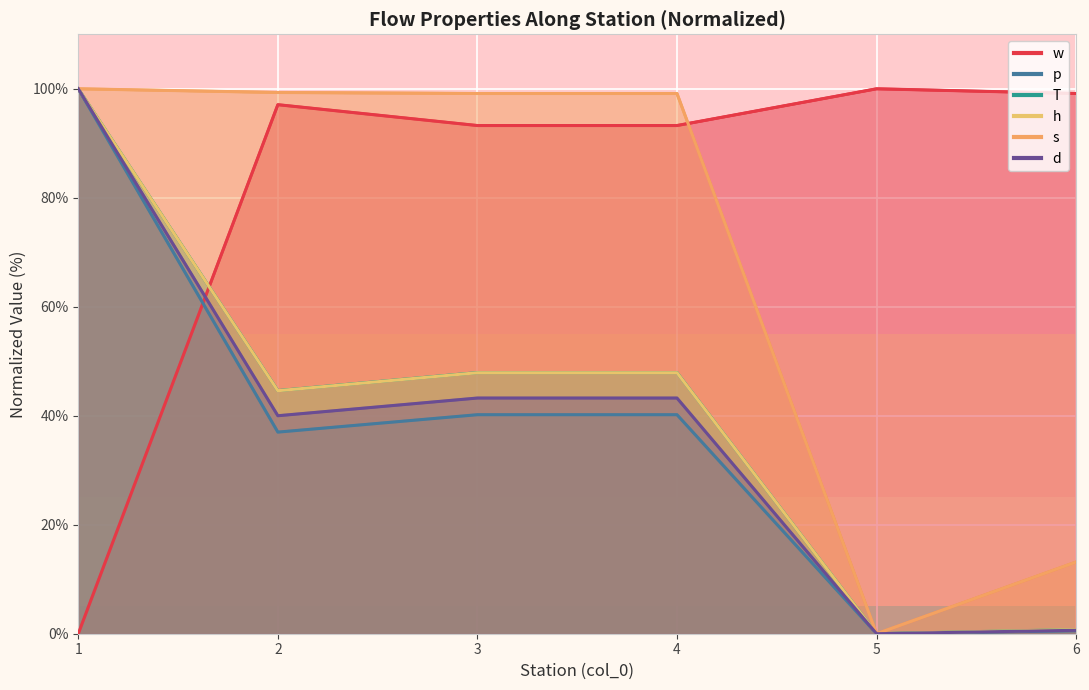

Reading left to right, what are all the values shown in this chart?

w: 1=0.0	2=97.1	3=93.3	4=93.3	5=100.0	6=99.1
p: 1=100.0	2=37.0	3=40.2	4=40.2	5=0.0	6=0.5
T: 1=100.0	2=44.6	3=47.9	4=47.9	5=0.0	6=0.8
h: 1=100.0	2=44.6	3=47.9	4=47.9	5=0.0	6=0.8
s: 1=100.0	2=99.3	3=99.1	4=99.1	5=0.0	6=13.2
d: 1=100.0	2=40.0	3=43.3	4=43.3	5=0.0	6=0.6